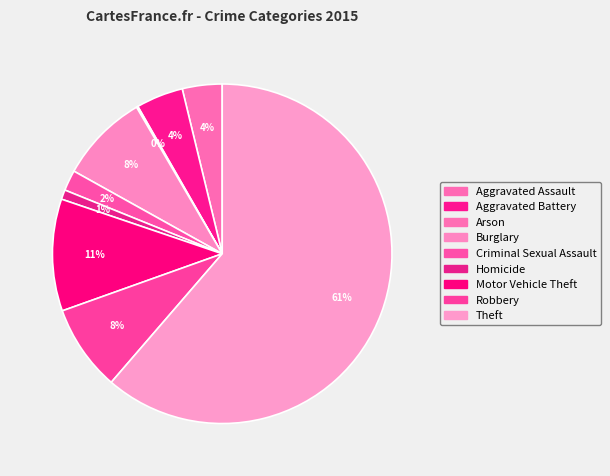

Which slice is the smallest?

Arson